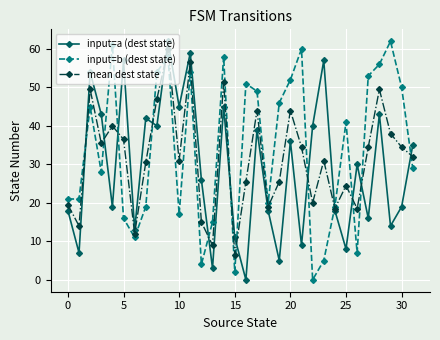

True or false: input=b (dest state) has more than 2 points higher than both neighbors.

True